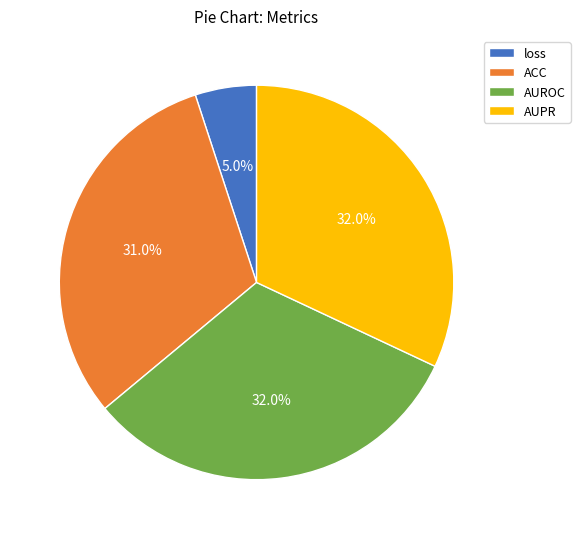

Combined, do ACC and loss account for over 50%?

No